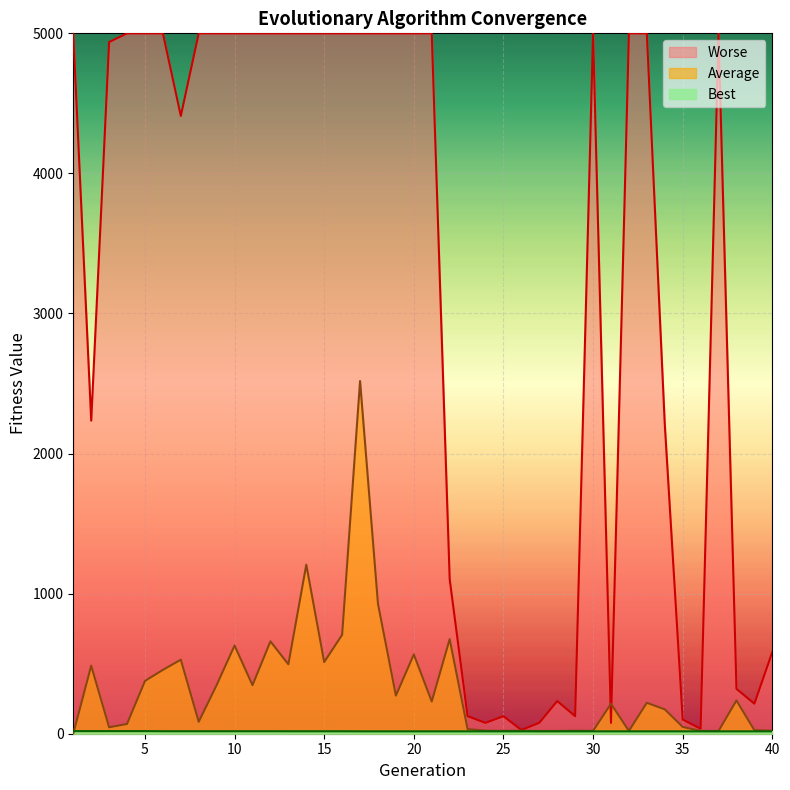

At which category is the sum across all series the highest?

17